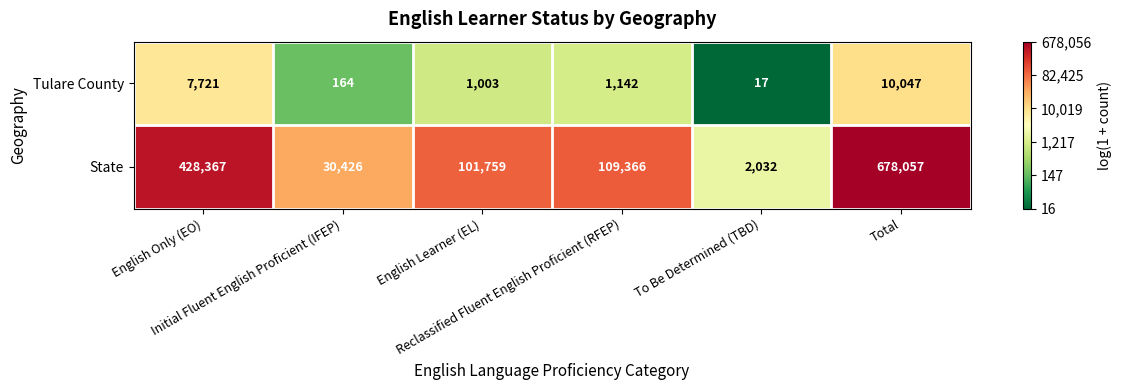

What is the sum of all State values?

1350007